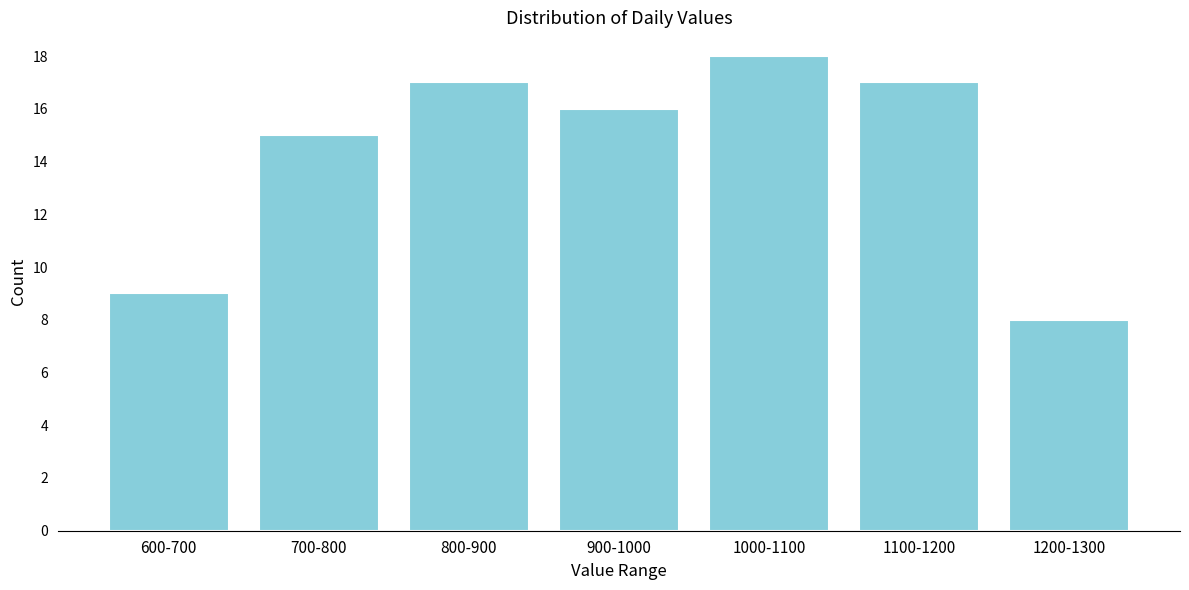

Reading right to left, what are all the values shown in this chart?

8	17	18	16	17	15	9